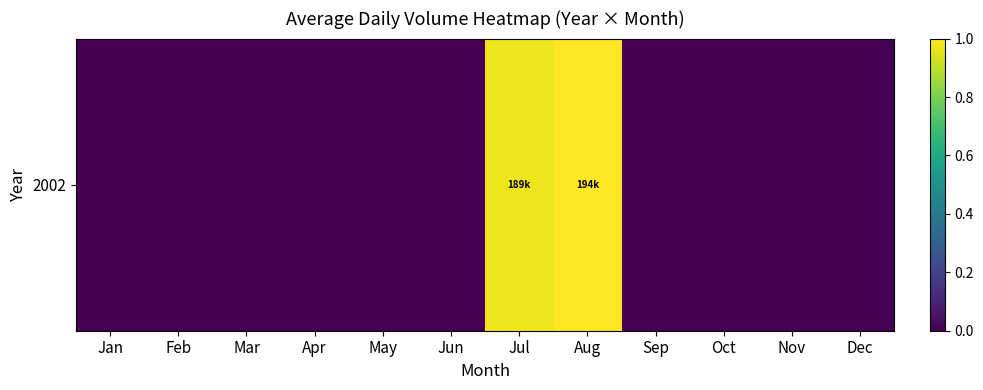

The chart shows a value of 0.0 at Nov. True or false?

True